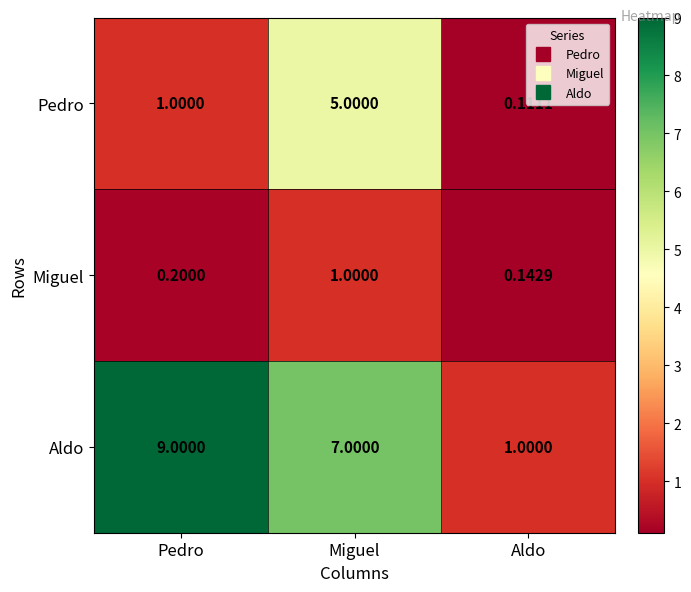

At which label is Miguel closest to 0?

Aldo